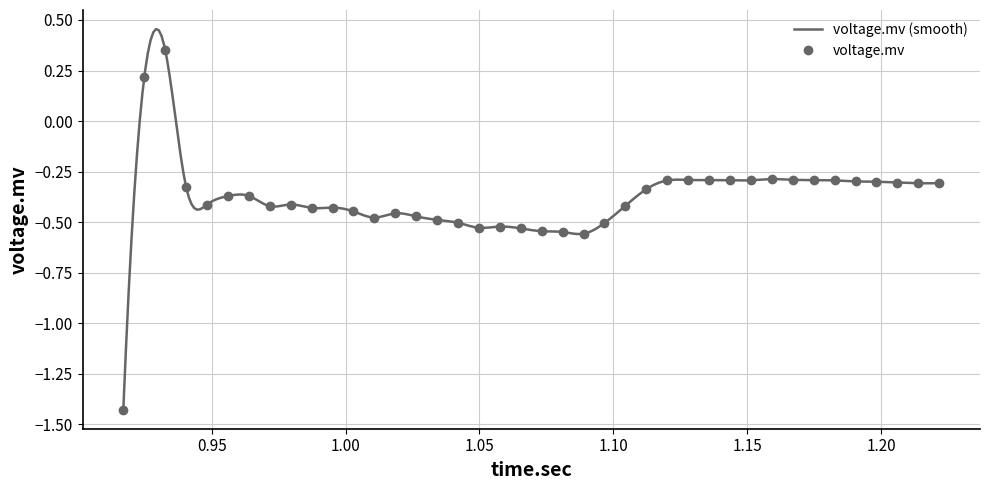

What is the sum of all values?

-15.5